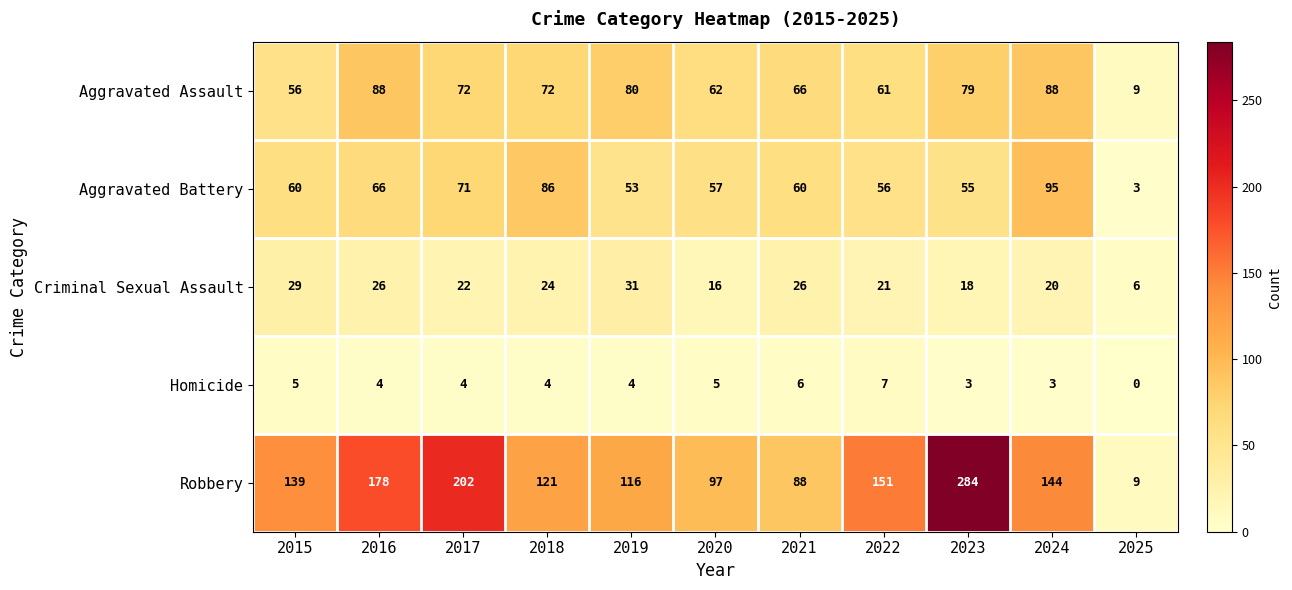

What is the difference between the maximum and minimum values in the Homicide series?

7